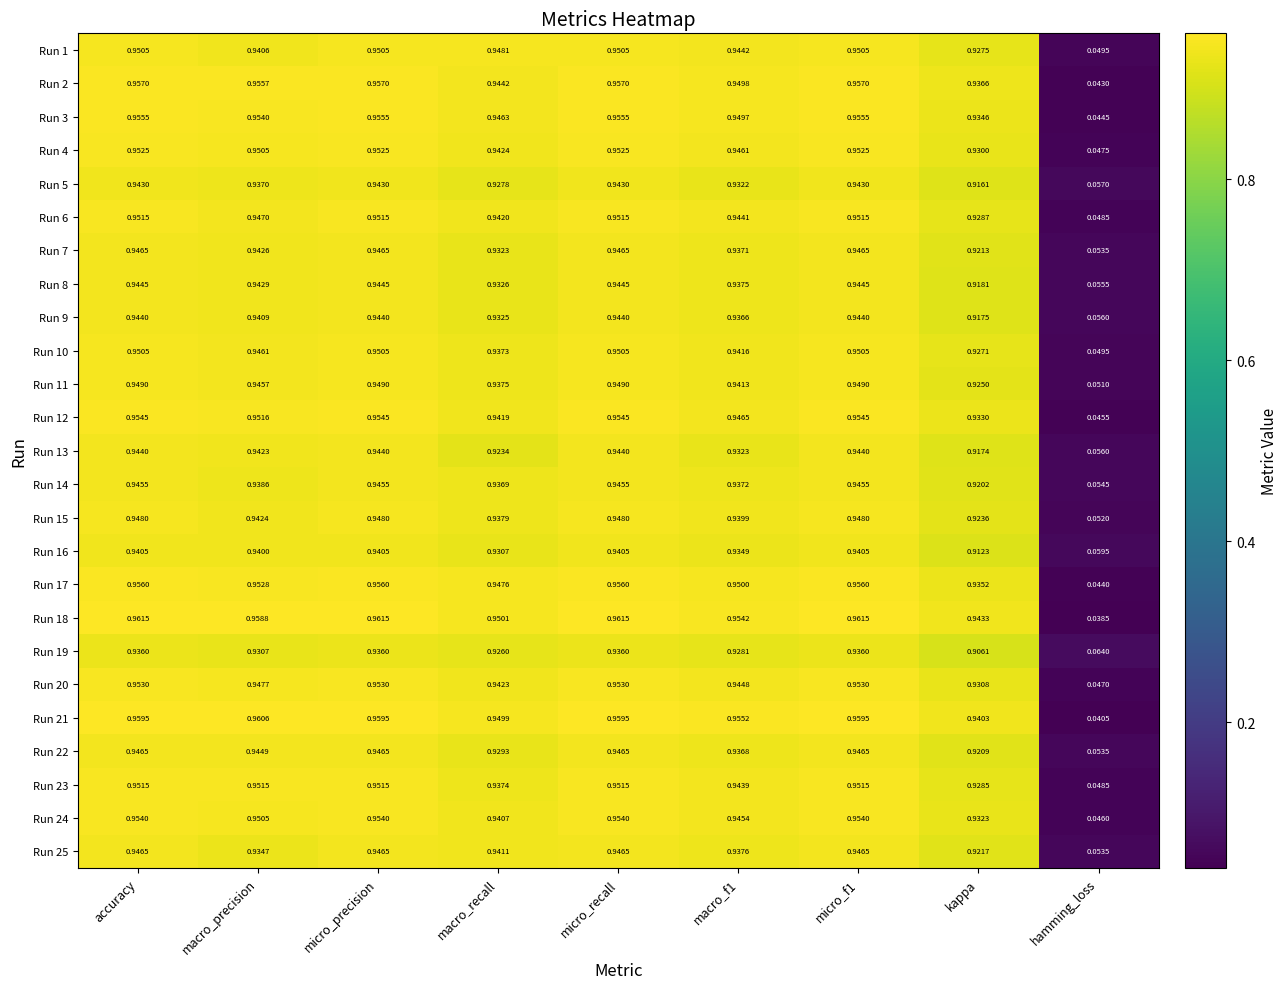

At which label is Run 8 closest to 0?

hamming_loss